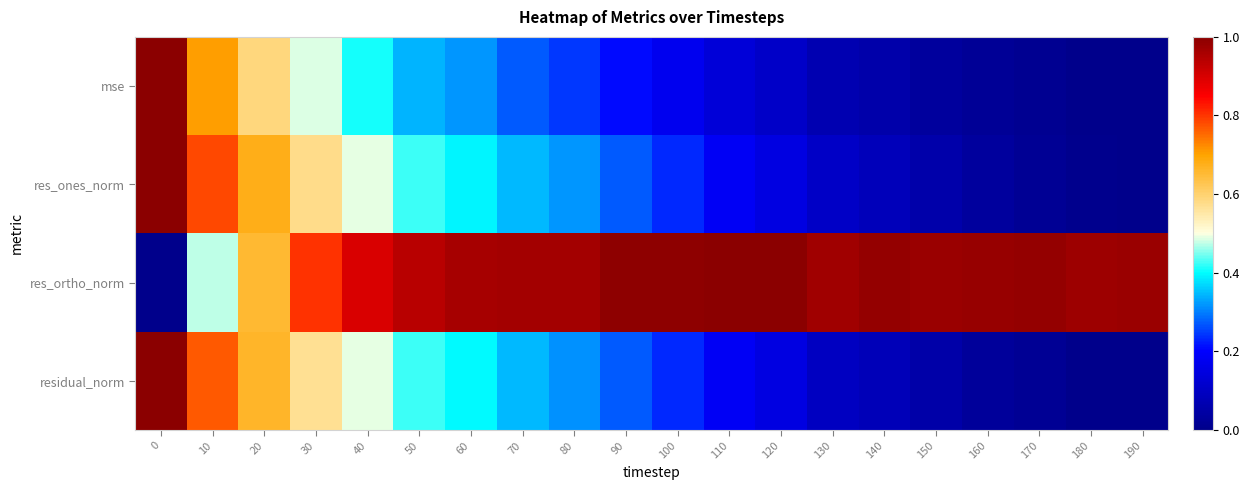

How many distinct data groups are displayed?

4